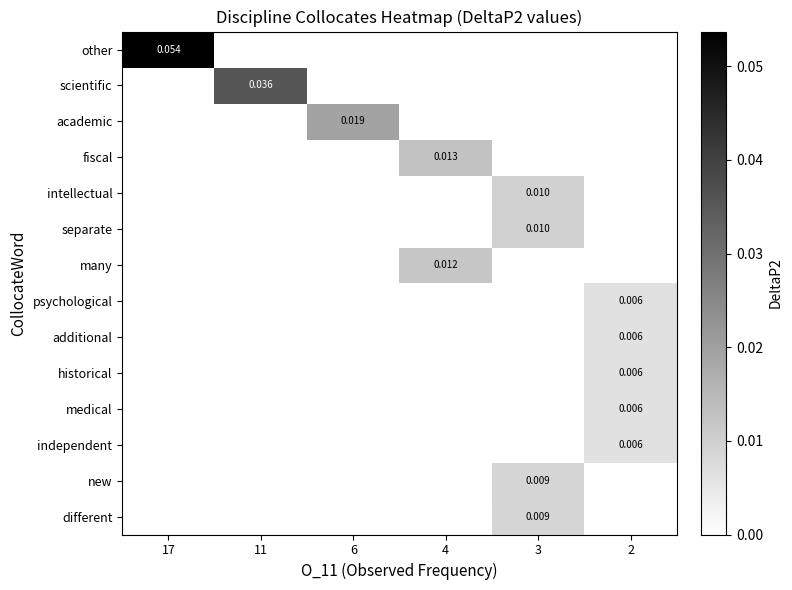

How many values in medical are above zero?

1